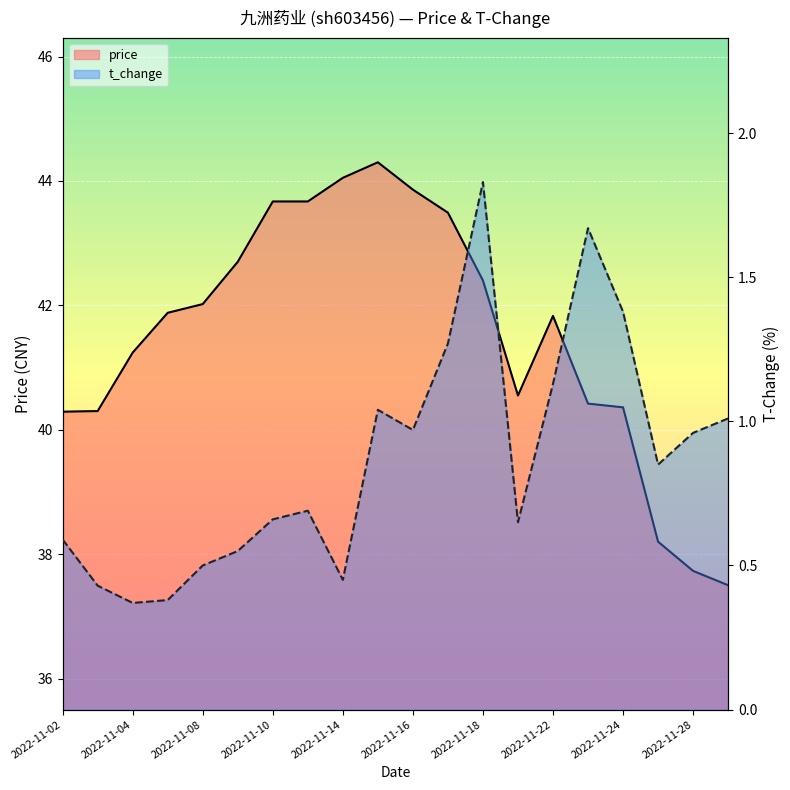

Read the price value at 2022-11-07.

41.9